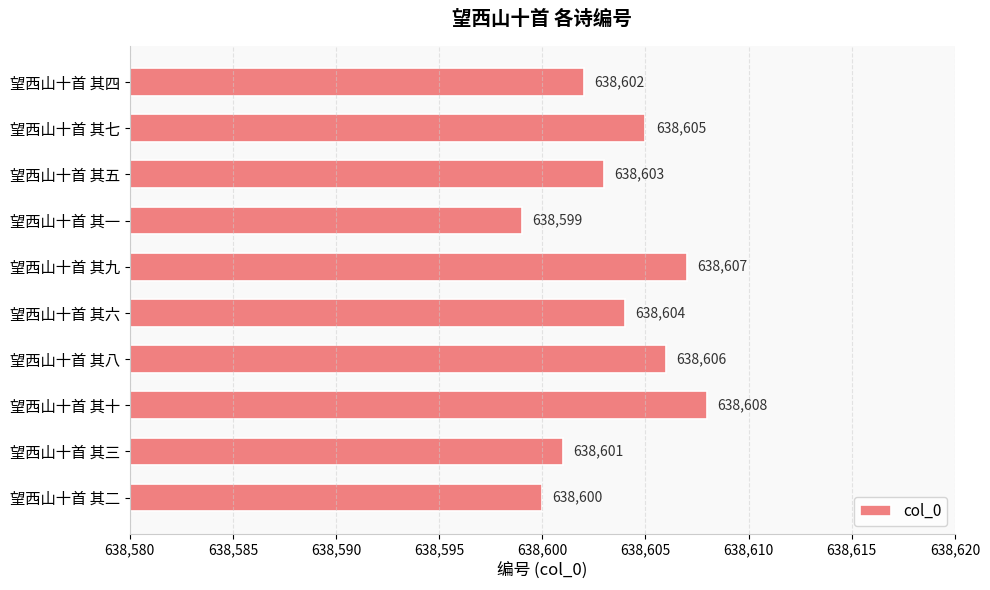

What is the label of the 2nd bar from the bottom?

望西山十首 其三